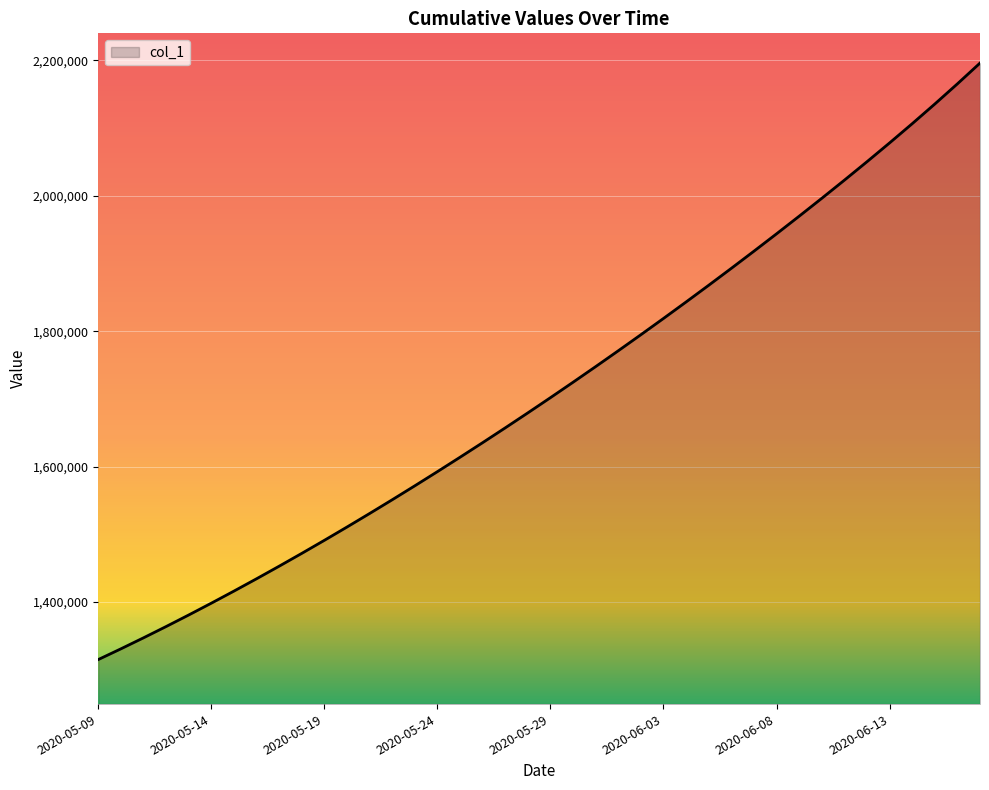

What is the minimum value shown in the chart?

1315099.0